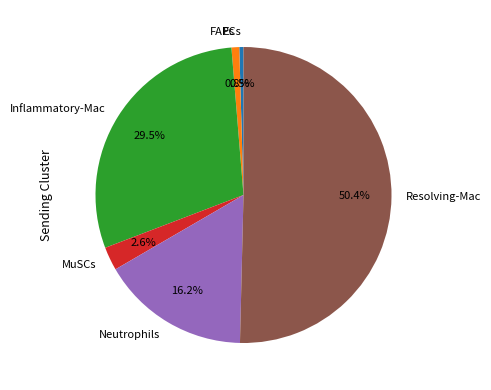

What is the largest slice in the pie chart?

Resolving-Mac